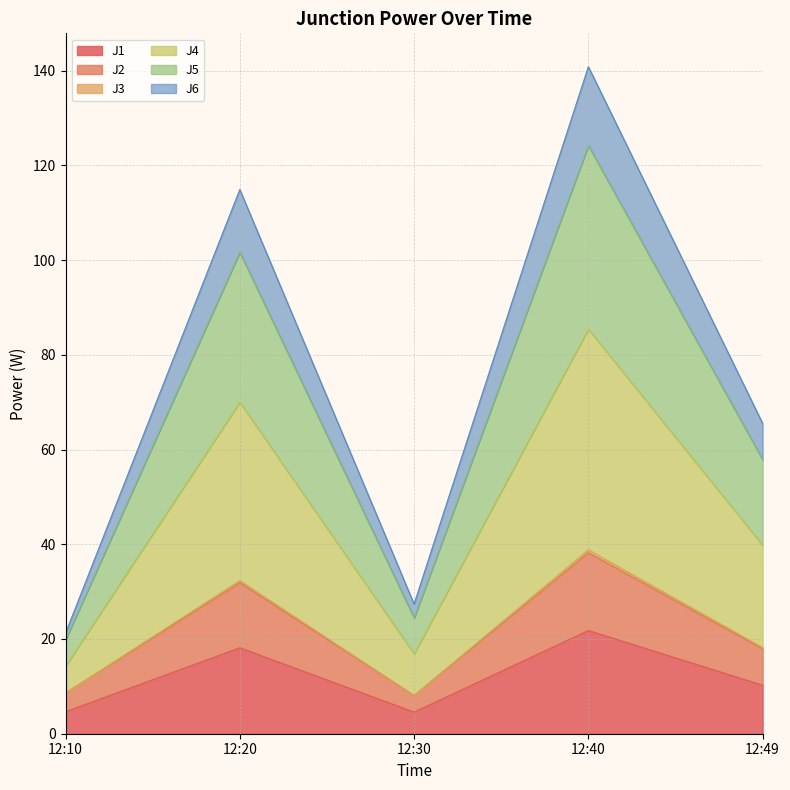

At which label does J1 reach its peak?

12:40